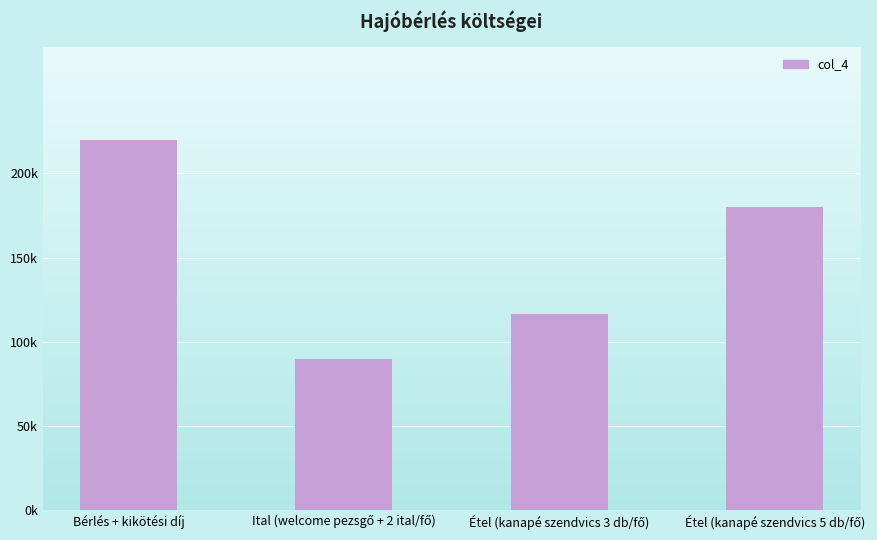

What is the ratio of the value at Étel (kanapé szendvics 3 db/fő) to the value at Bérlés + kikötési díj?

0.5